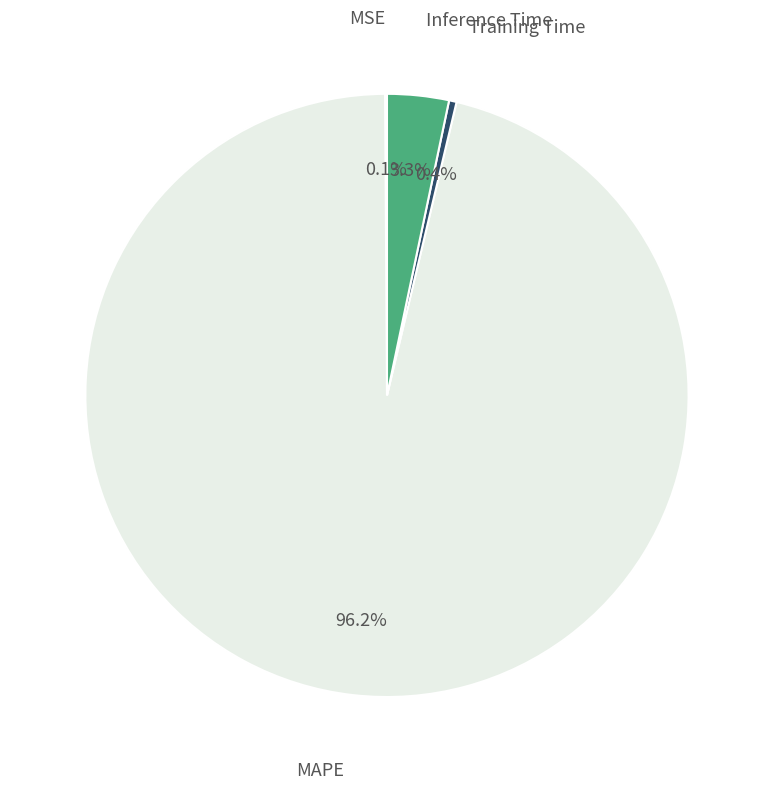

Does Training Time represent more than half of the total?

No